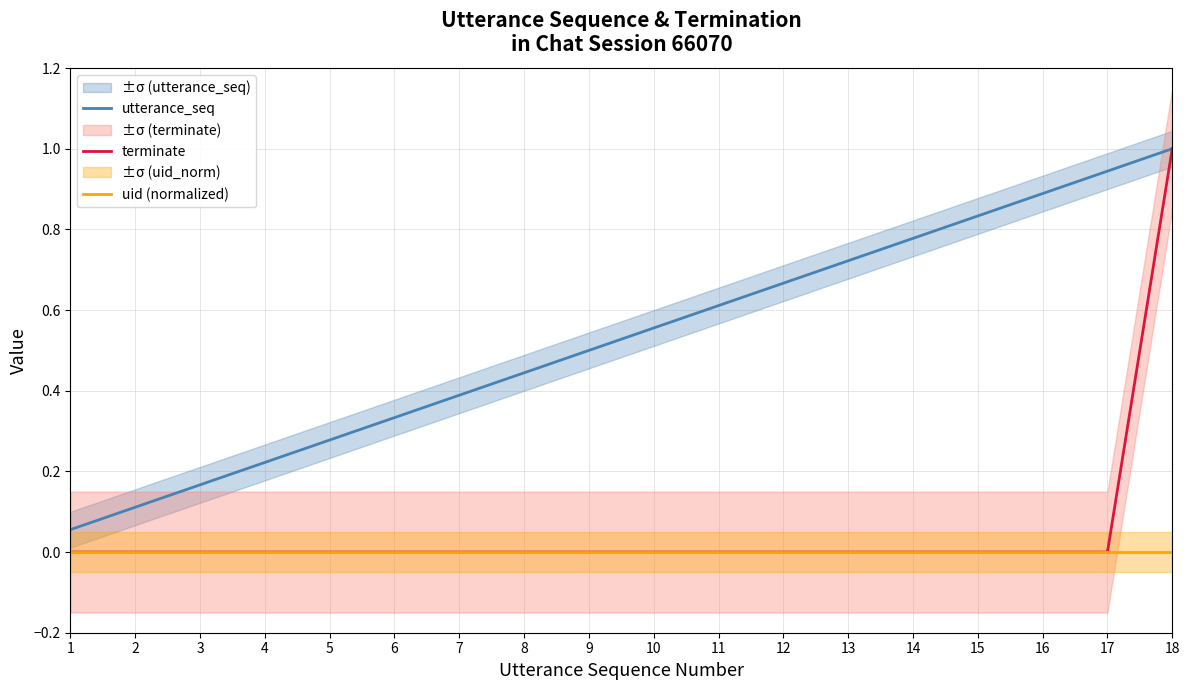

What is the total value across all series at 9?

0.5